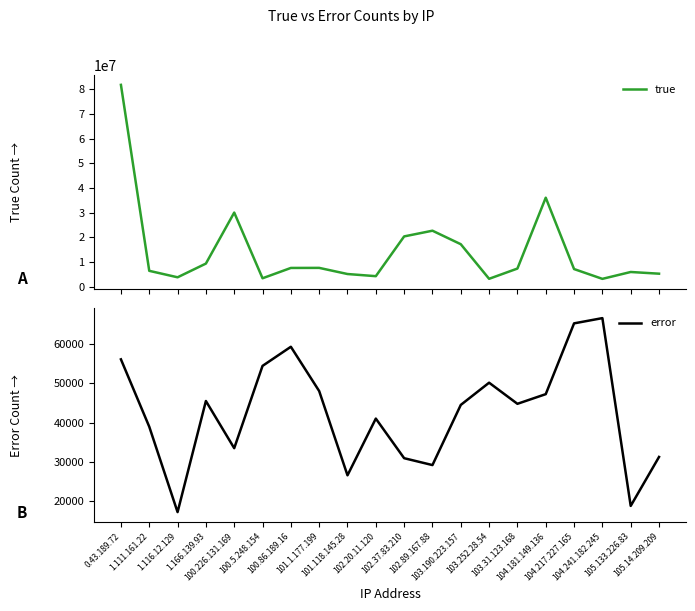

Reading left to right, list all the values displayed in this chart.

true: 81814938	6464008	3842150	9398911	30066889	3447297	7631480	7659404	5170000	4298457	20408301	22722596	17248516	3231295	7386330	36094378	7182735	3209651	5992706	5305215
error: 56017	38942	17289	45458	33497	54361	59206	47977	26619	40999	30957	29214	44464	50098	44745	47195	65141	66471	18858	31273